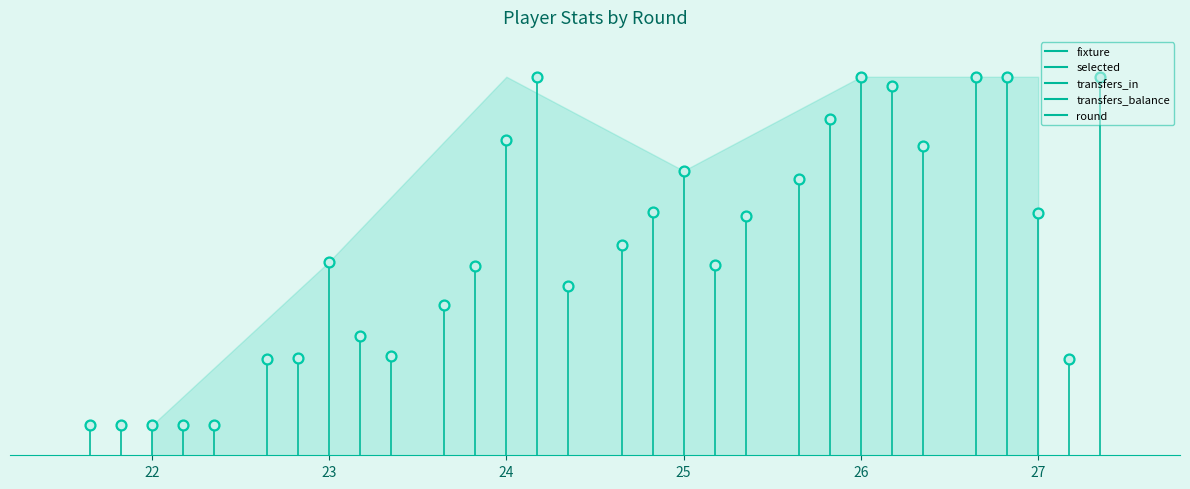

At how many categories does at least one series exceed 24?

1